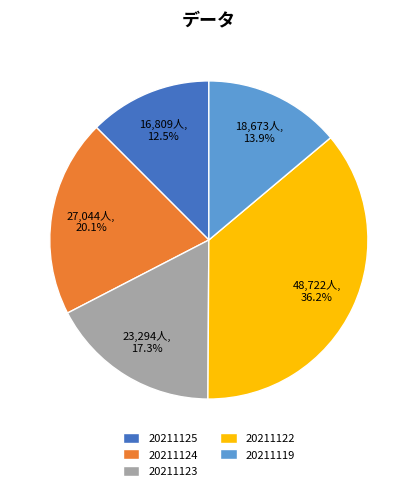

How many slices are in this pie chart?

5